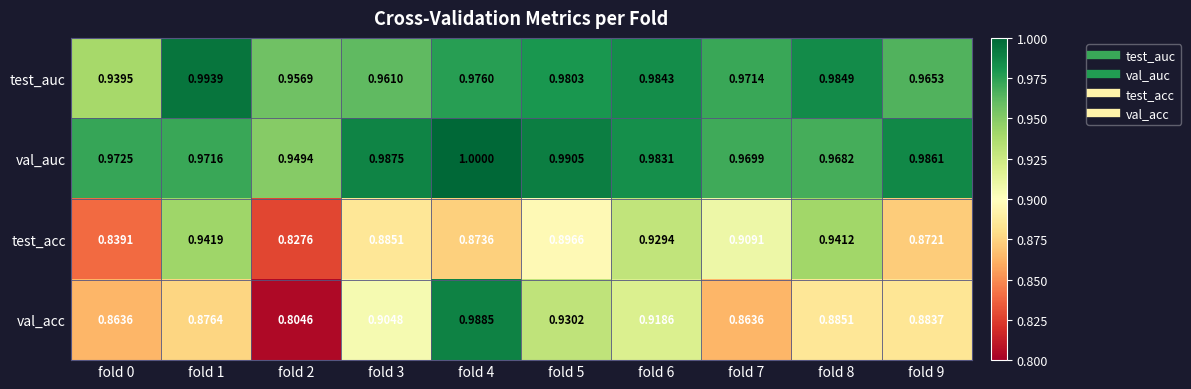

What is the maximum value shown in the chart?

1.0